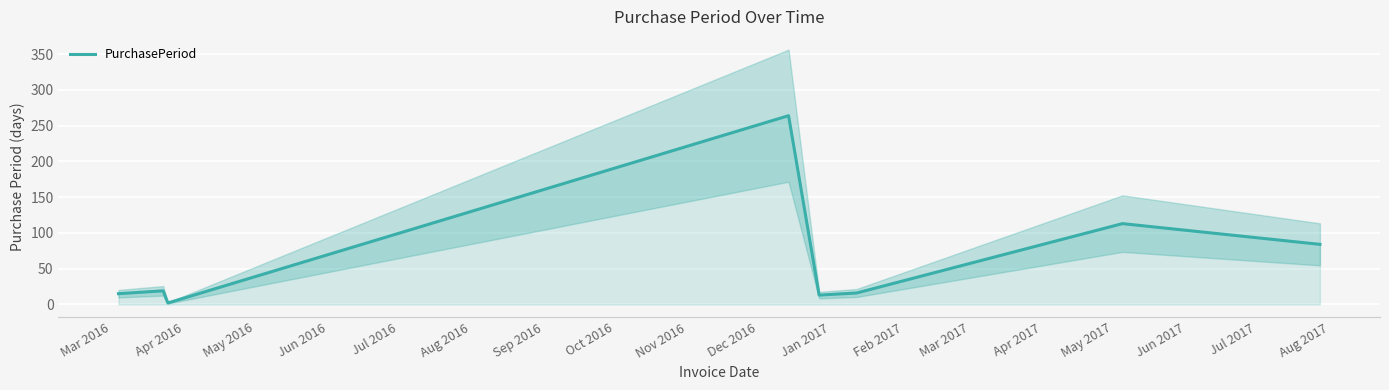

Where is the first local maximum?

Apr 2016